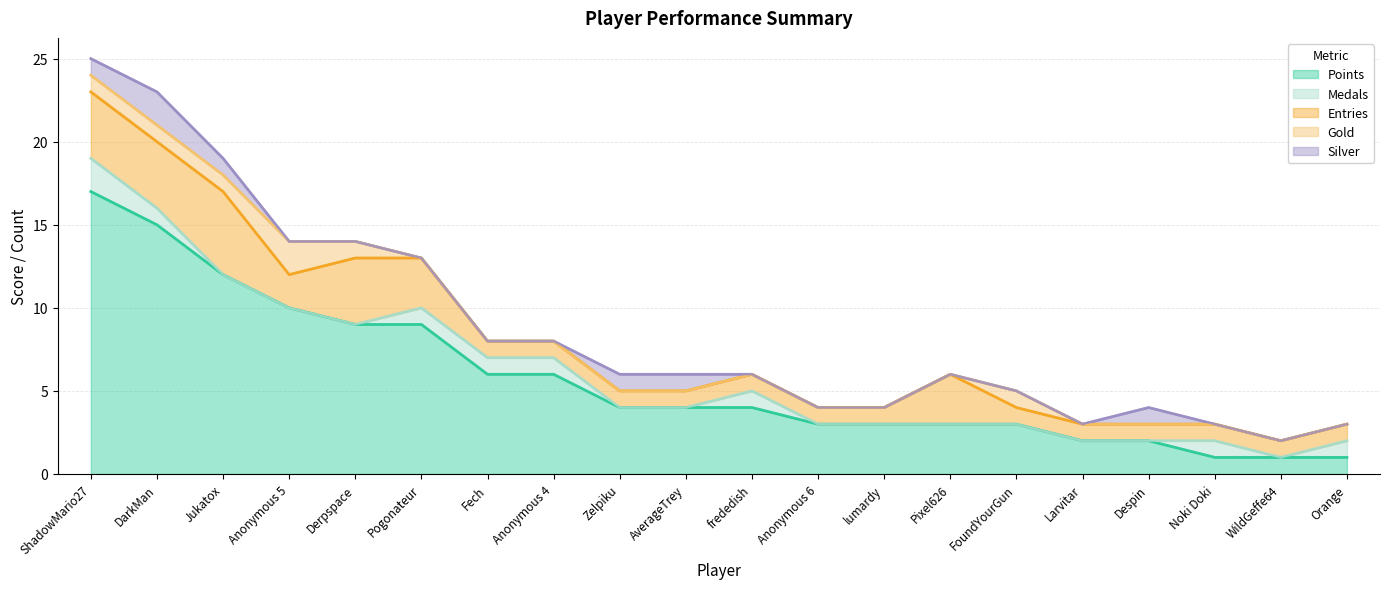

True or false: Medals and Points cross at least once.

False